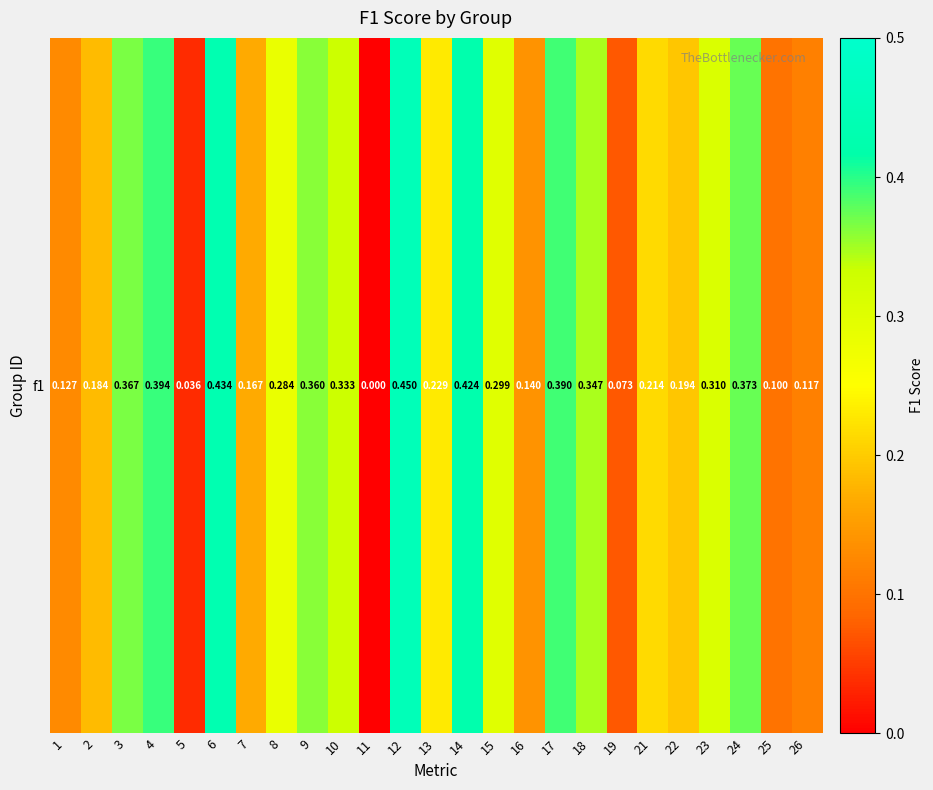

What is the sum of all values?

6.3